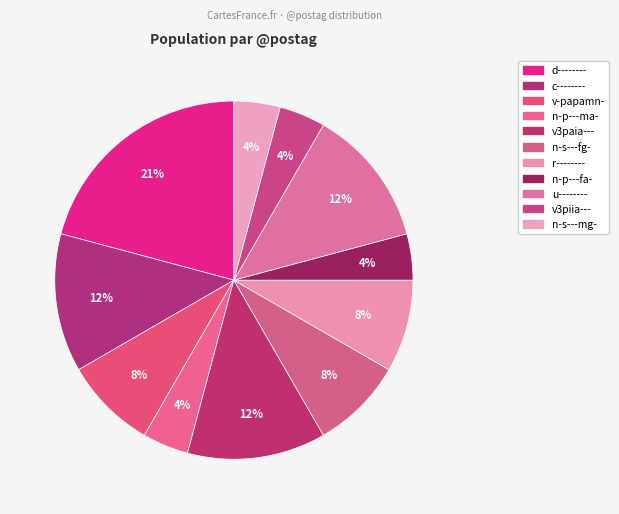

What is the largest slice in the pie chart?

d--------